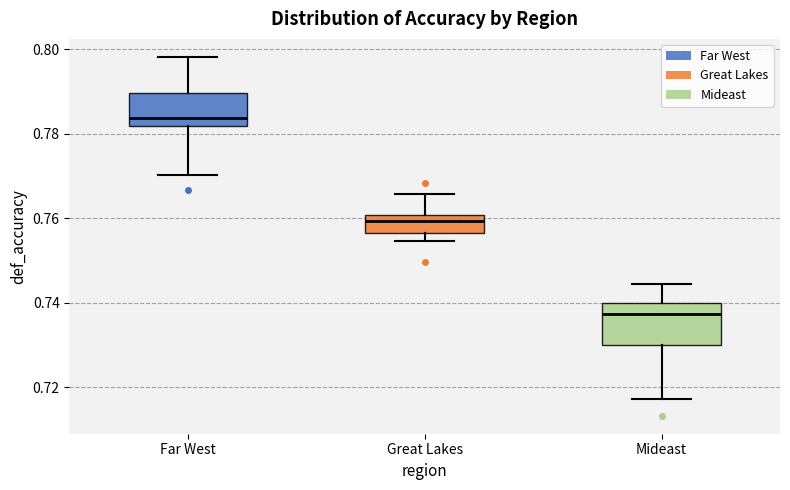

Reading left to right, read every box against the y-axis: the position of its median line, the range the box covers, and the ends of its whiskers. The values are not printed on the chart, so give them approximately, as read against the axis.

Far West: median 0.784, box 0.782 to 0.790, whiskers 0.770 to 0.798
Great Lakes: median 0.760 (inside the box), box 0.756 to 0.760, whiskers 0.754 to 0.766
Mideast: median 0.738, box 0.730 to 0.740, whiskers 0.718 to 0.744